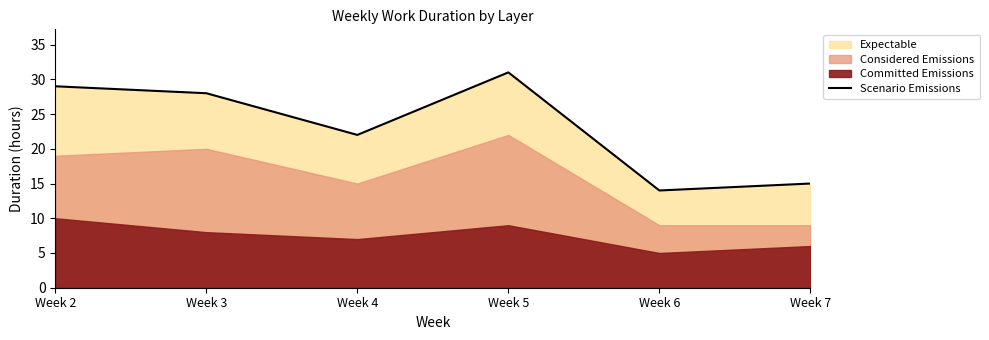

True or false: the data shows 3.7 at Week 7.

False